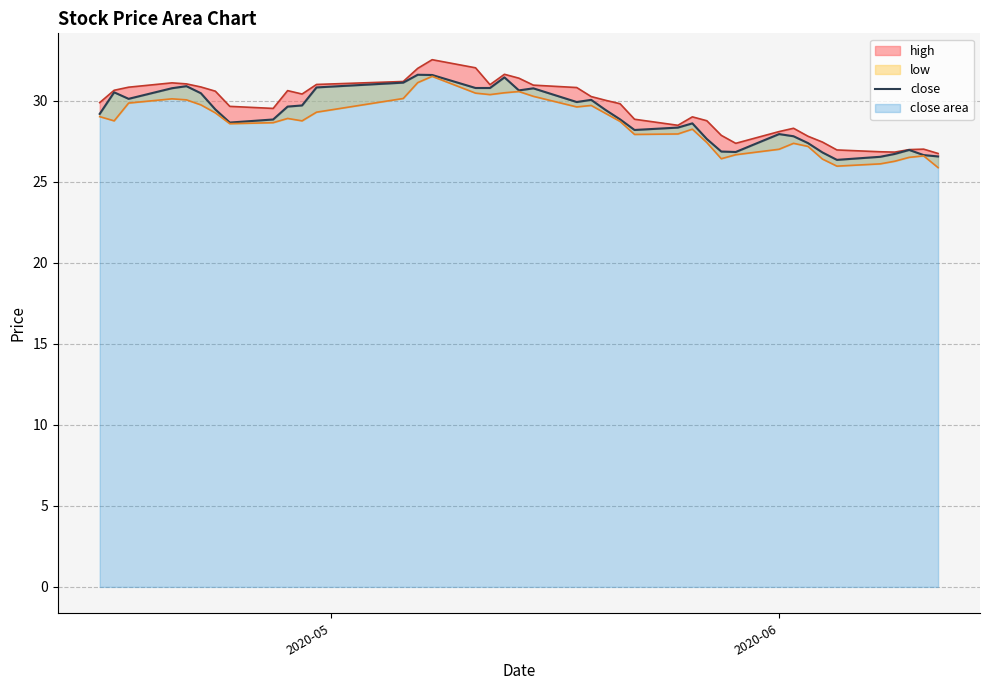

What is the greatest value displayed?

31.6